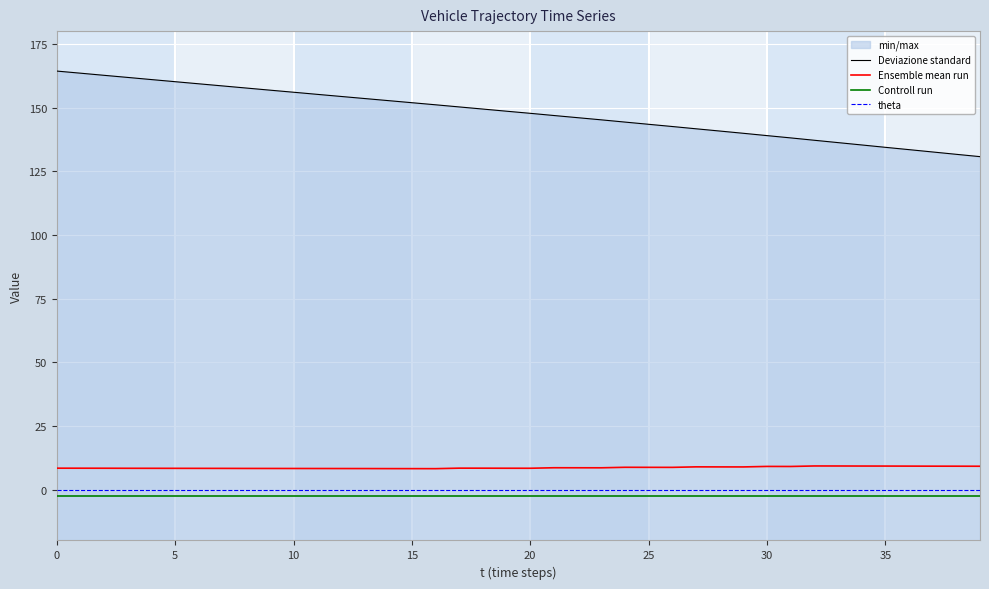

Which series has the largest total across all categories?

Deviazione standard